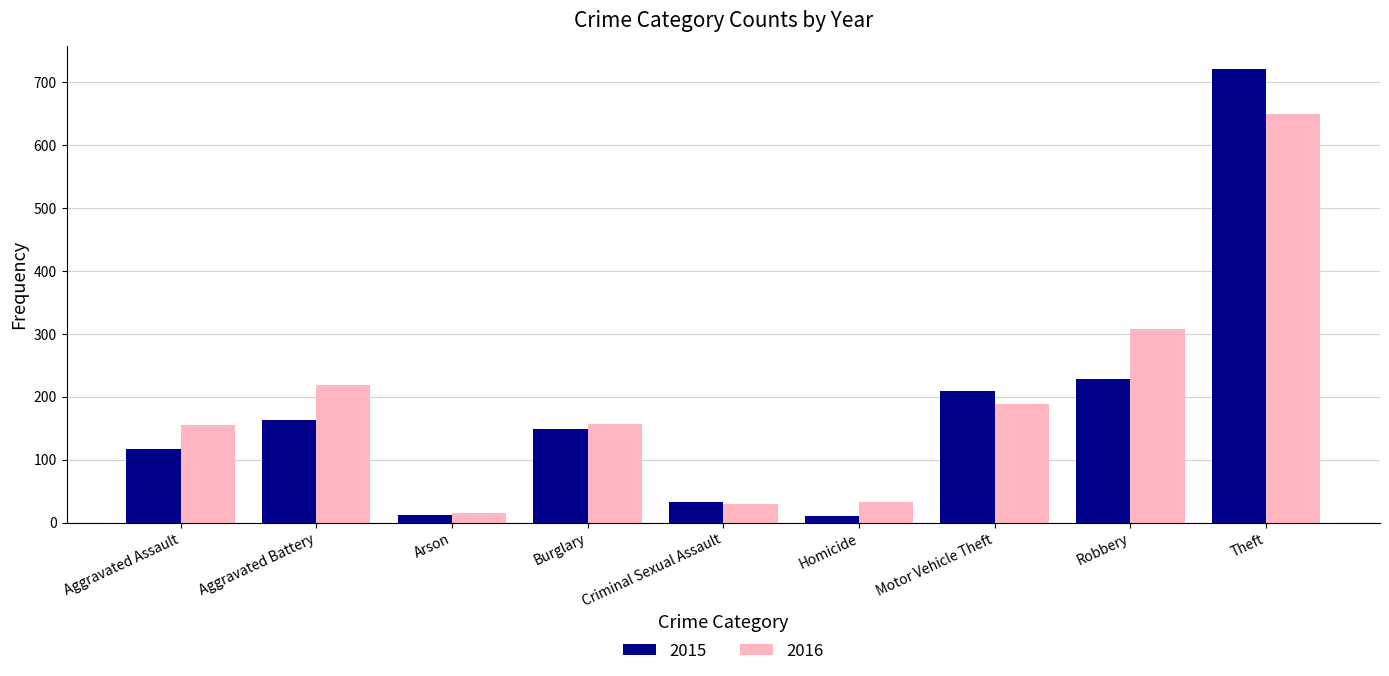

What is the difference between the second highest and minimum values in the 2016 series?

293